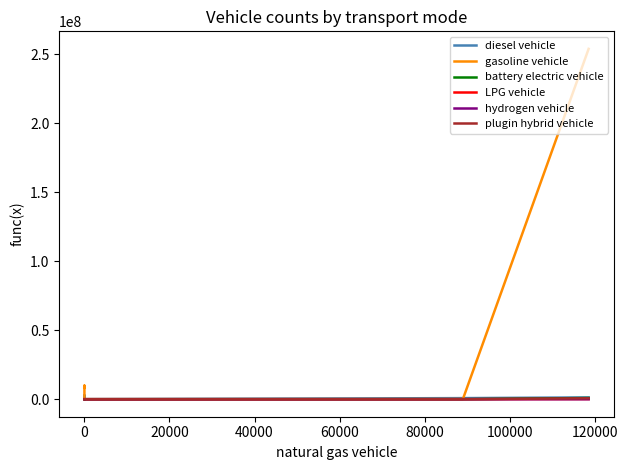

True or false: LPG vehicle has more than 0 points higher than both neighbors.

False